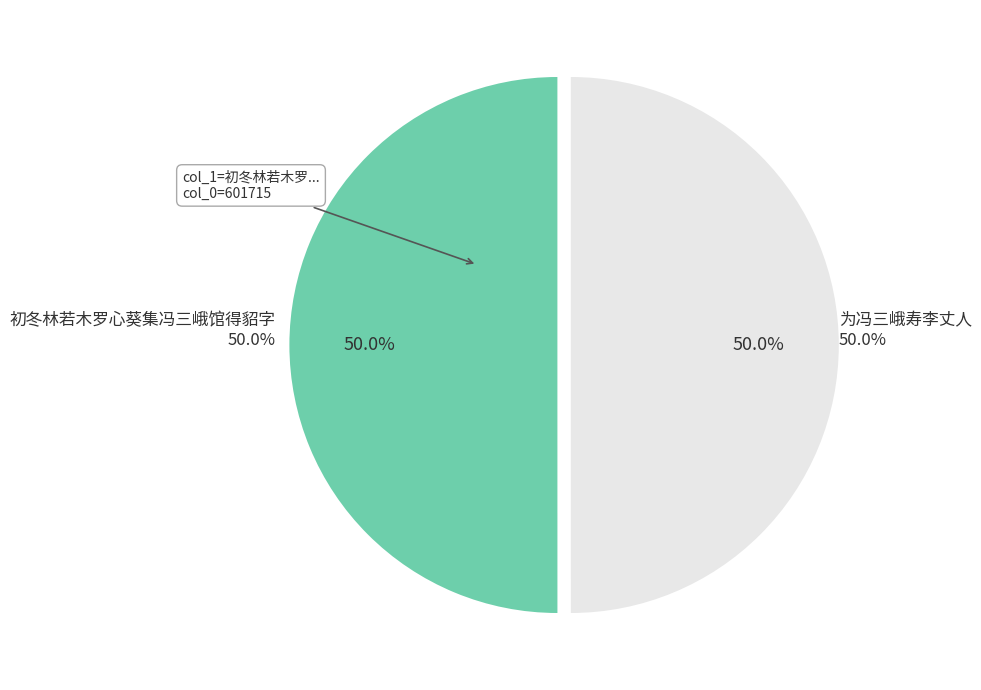

What is the smallest slice in the pie chart?

为冯三峨寿李丈人